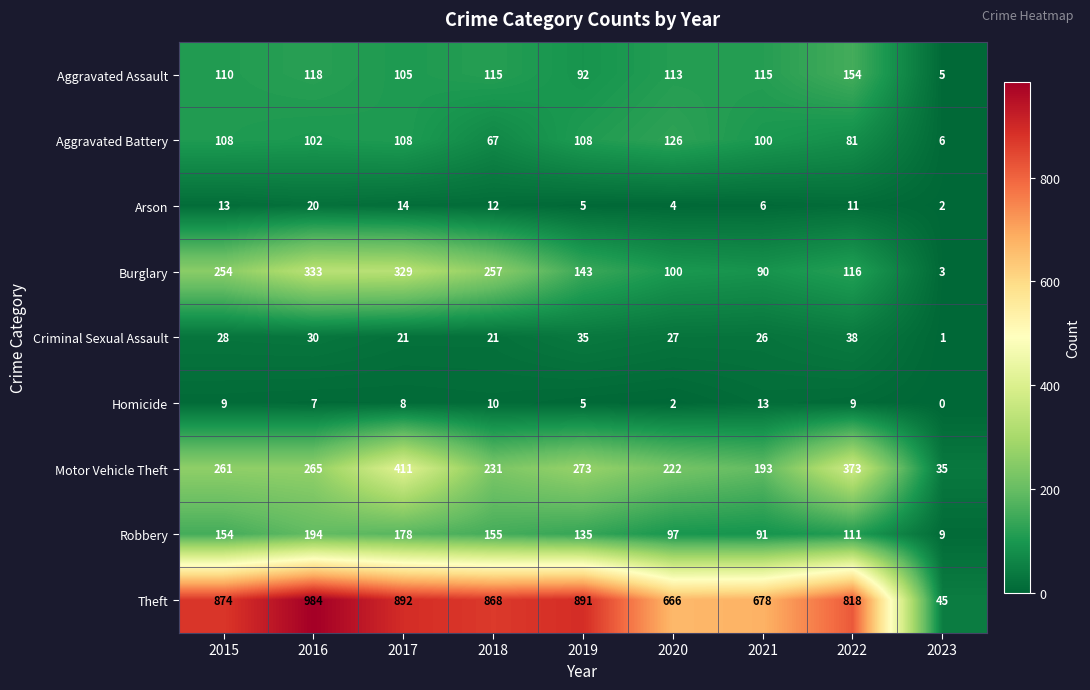

What is the total value across all series at 2022?

1711